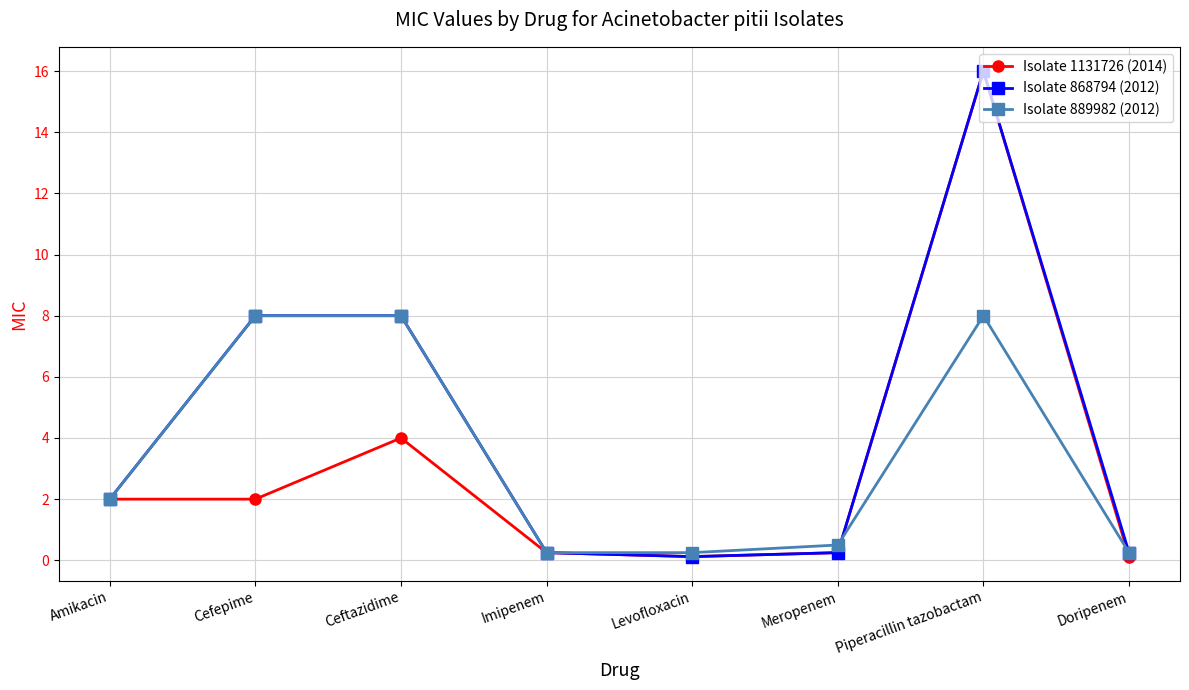

At which label does Isolate 1131726 (2014) reach its peak?

Piperacillin tazobactam